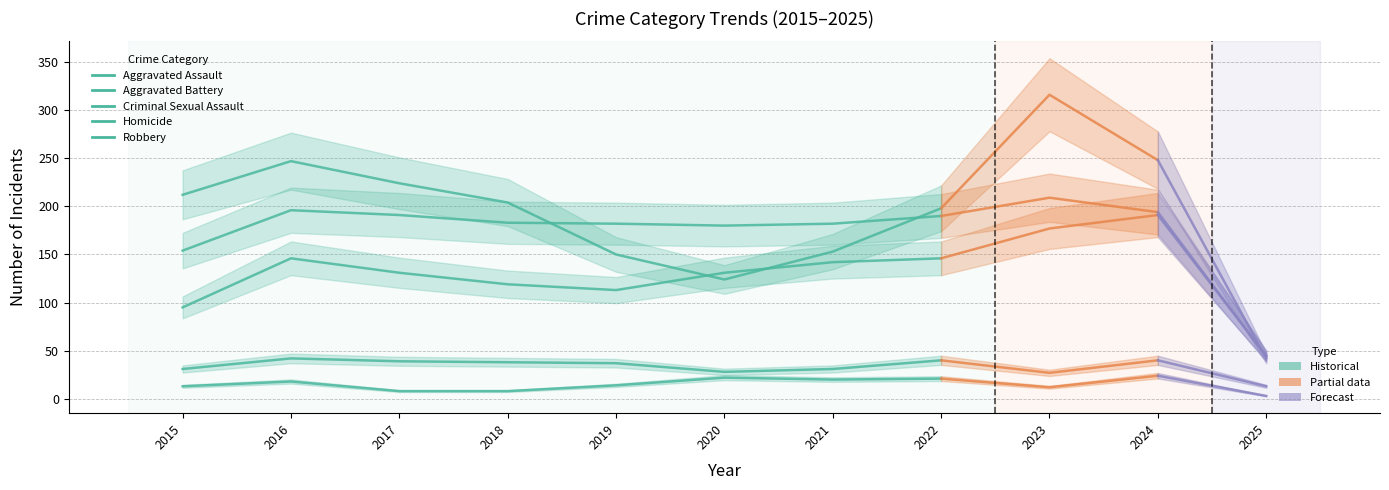

At which label is Homicide closest to 15?

2019